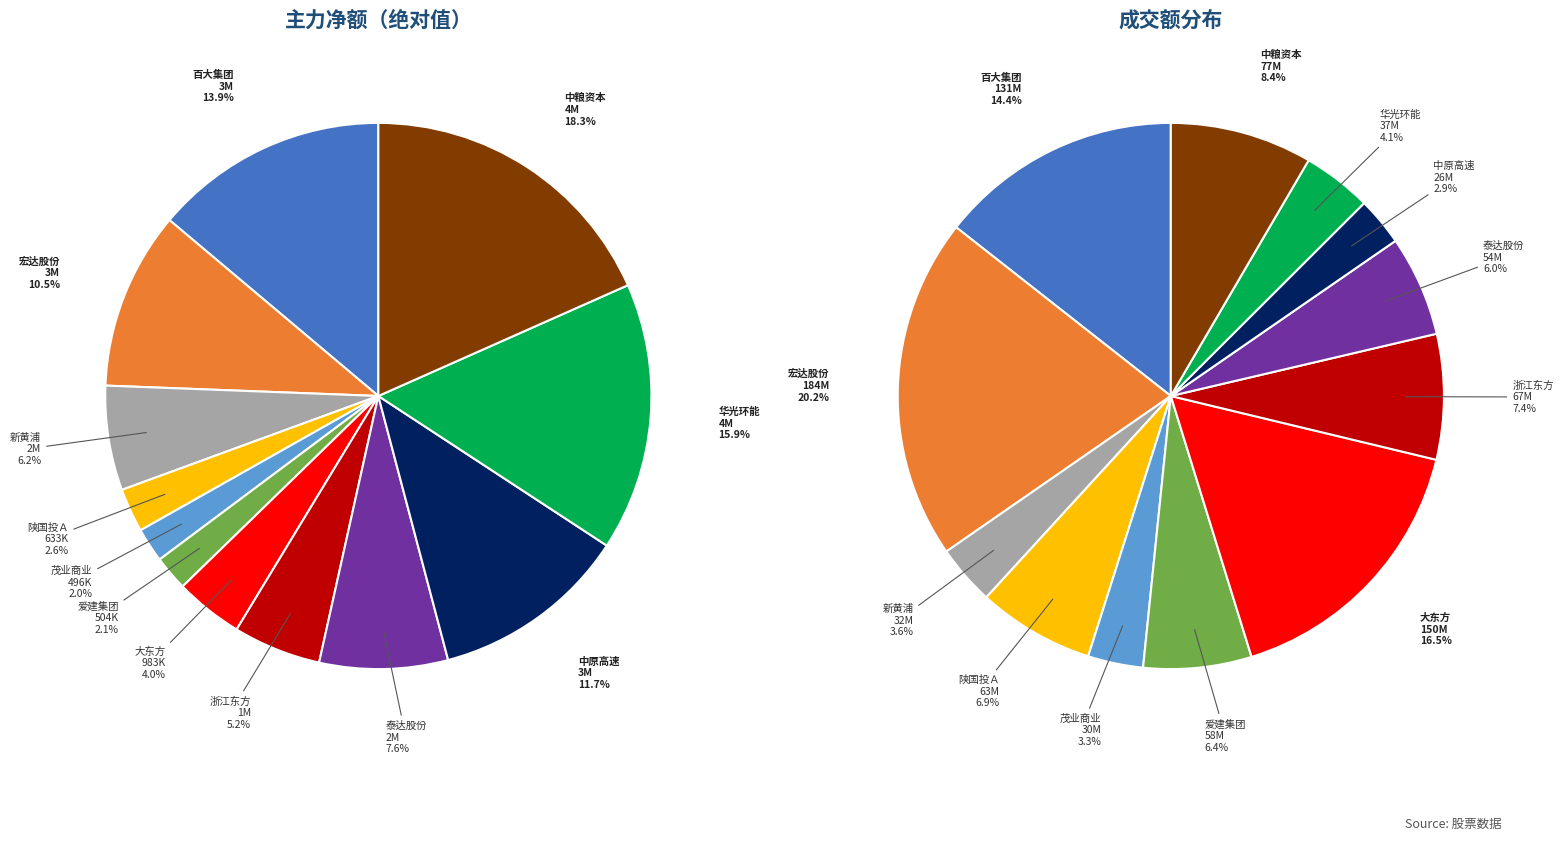

Do 中原高速 and 陕国投Ａ together represent more than half of the pie?

No